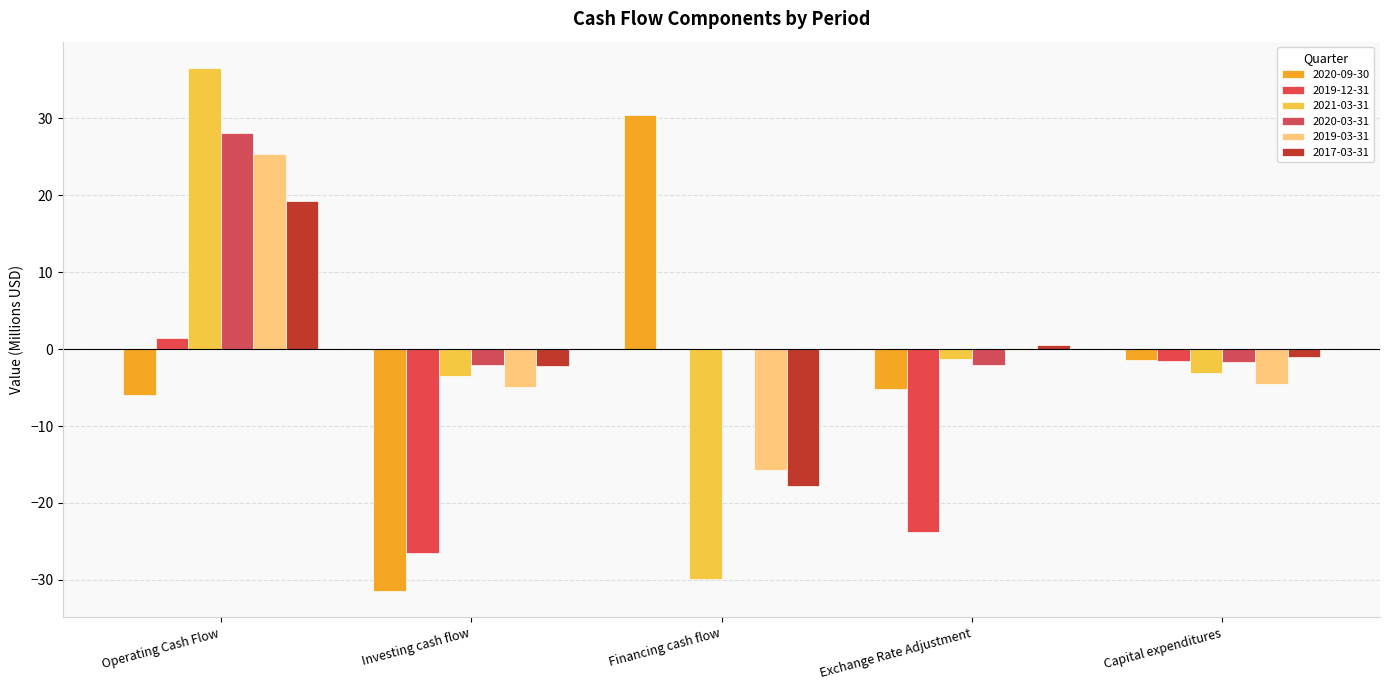

List the labels in order of 2017-03-31 value, smallest first.

Financing cash flow, Investing cash flow, Capital expenditures, Exchange Rate Adjustment, Operating Cash Flow